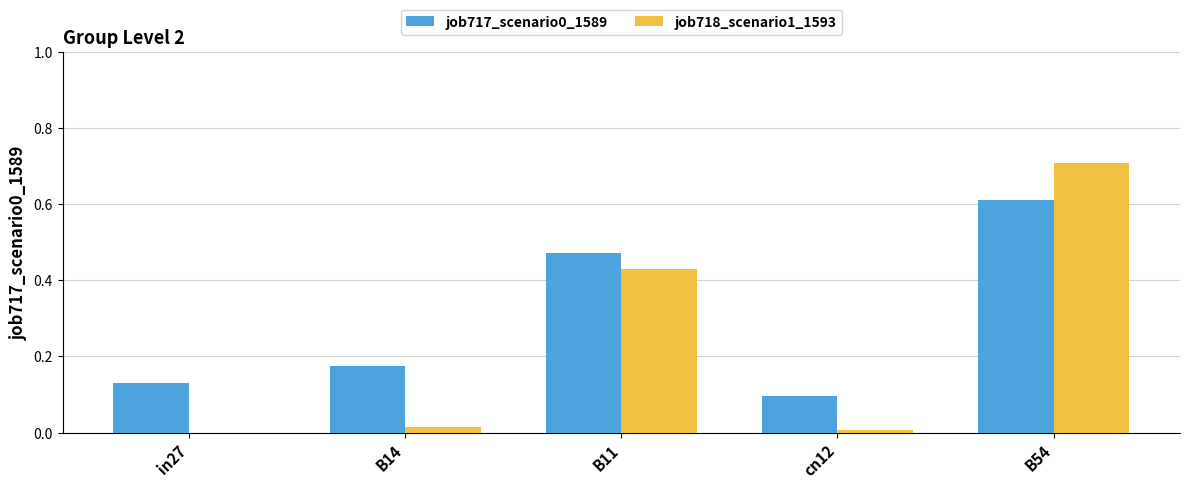

At which category does the chart reach its peak across all series?

B54